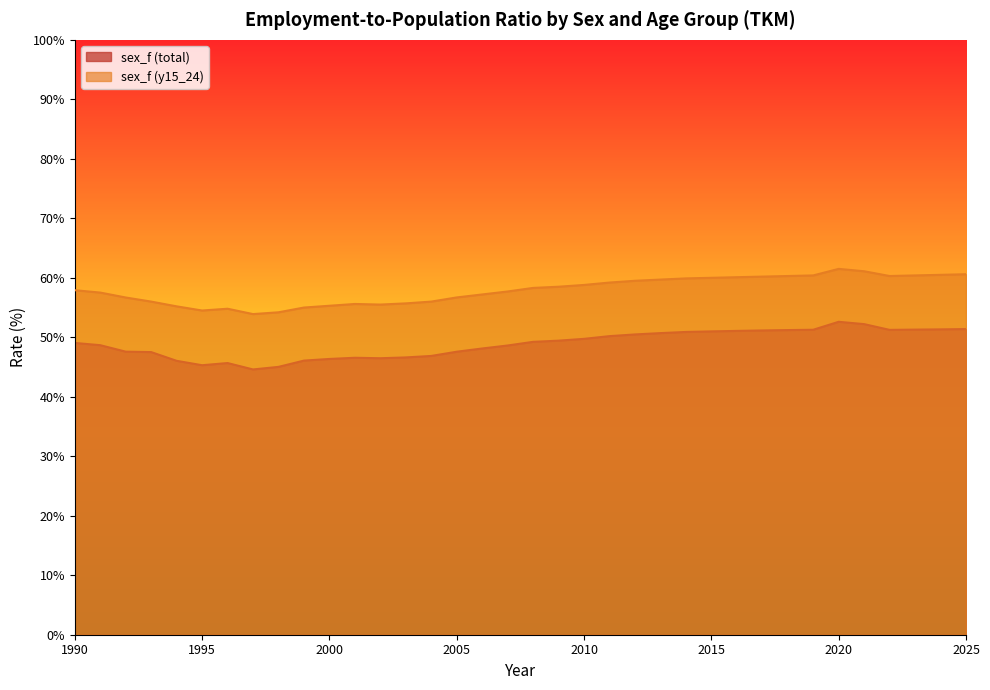

What is the approximate value of sex_f (y15_24) at 2010?

58.8